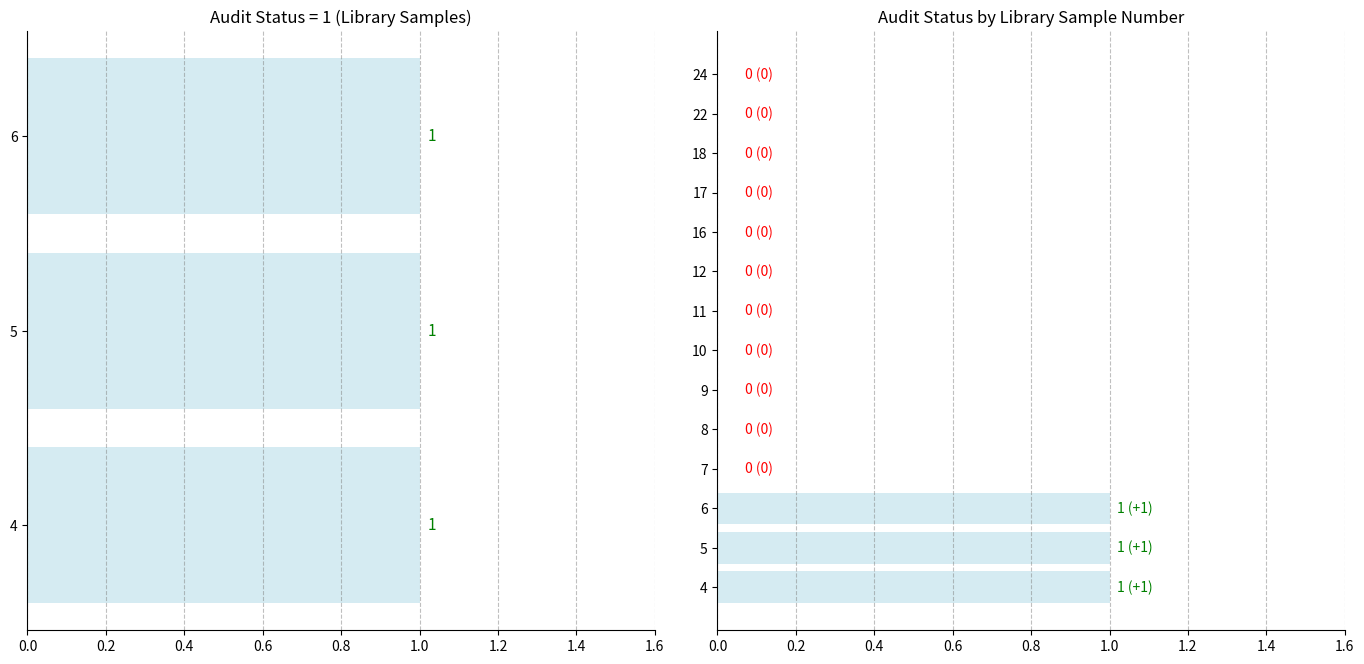

What is the greatest value displayed?

1